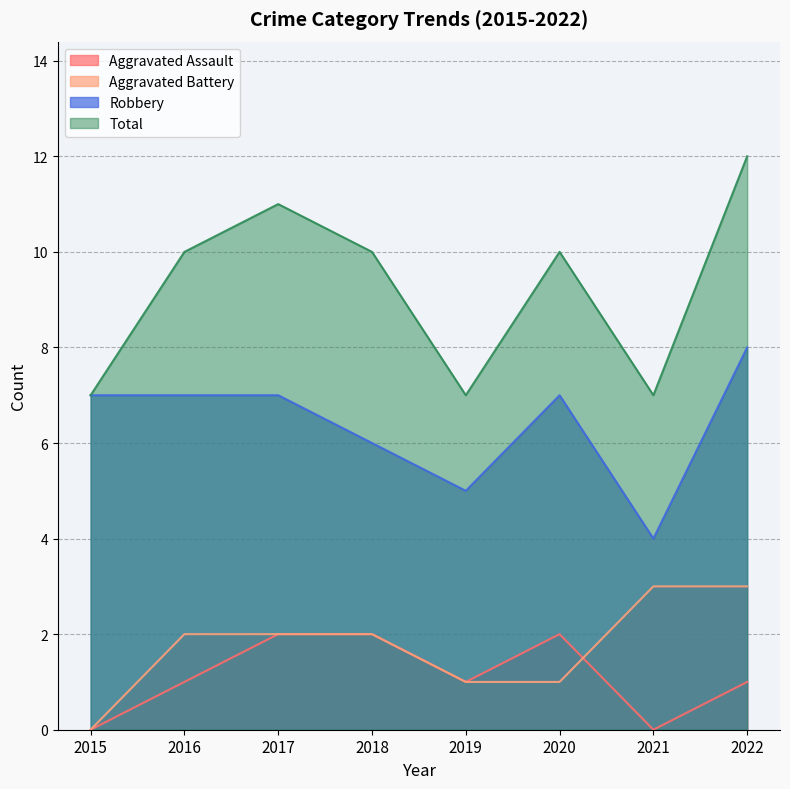

What is the average value of the Robbery series?

6